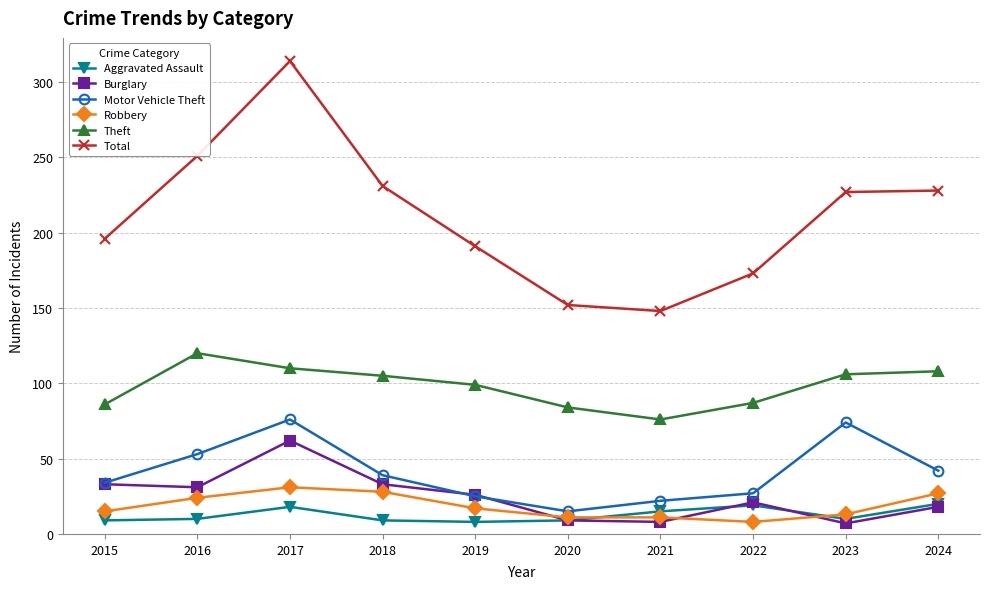

The value of Total at 2017 is 314. True or false?

True